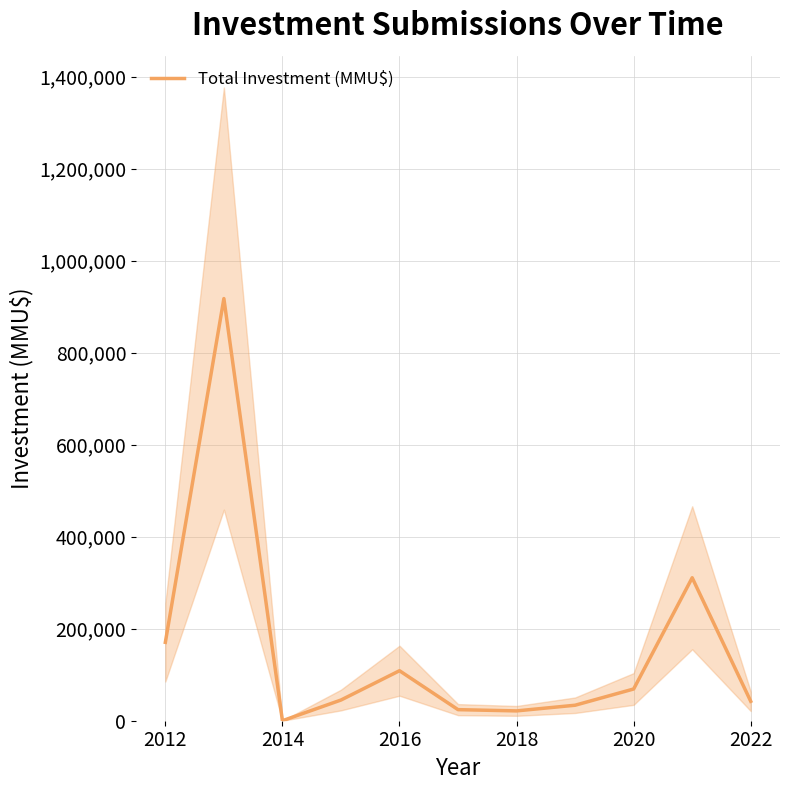

What is the greatest value displayed?

917750